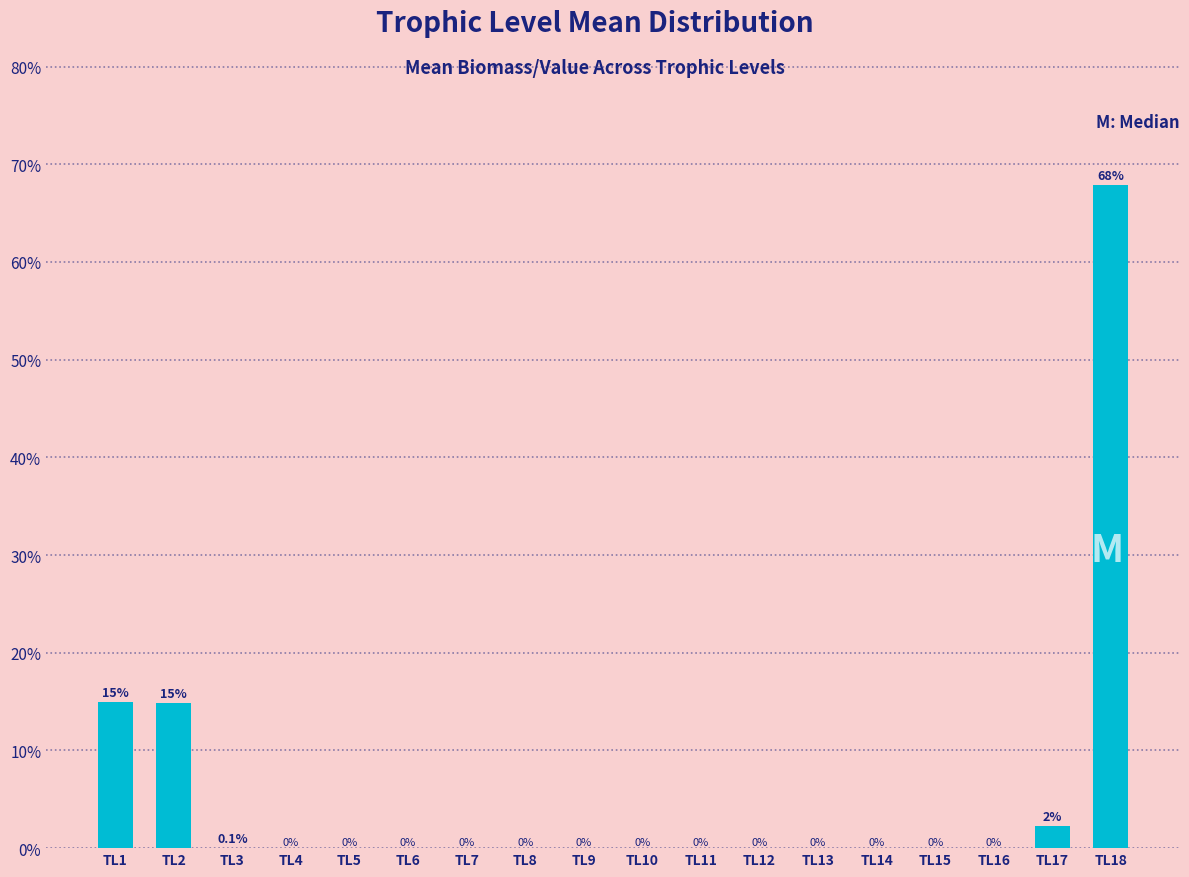

What is the sum of all values?

100.0